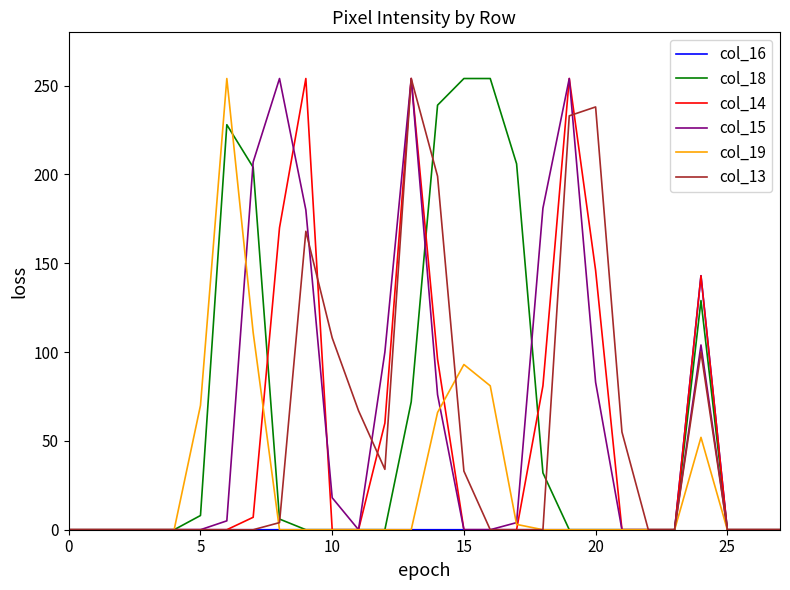

At which label does col_16 reach its peak?

24